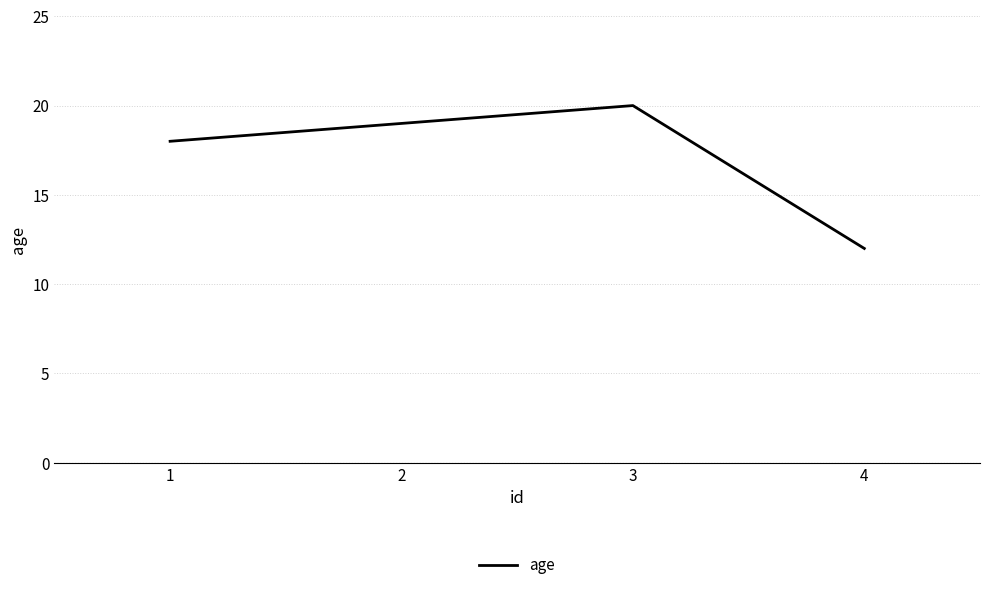

True or false: the data shows 19 at 2.

True